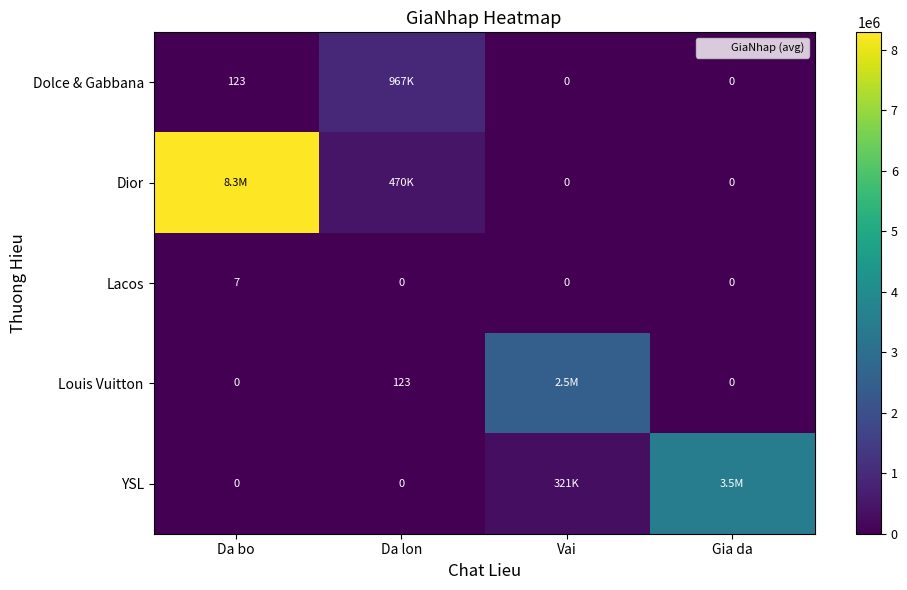

At which category is the sum across all series the highest?

Da bo